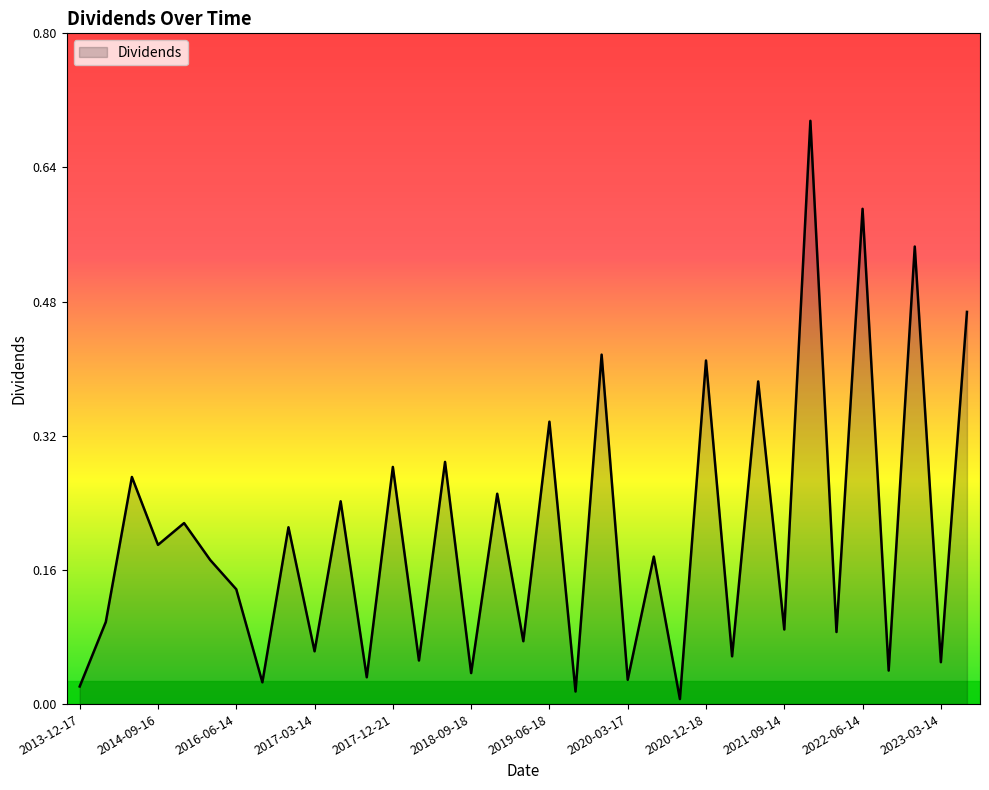

What is the sum of all values?

7.1